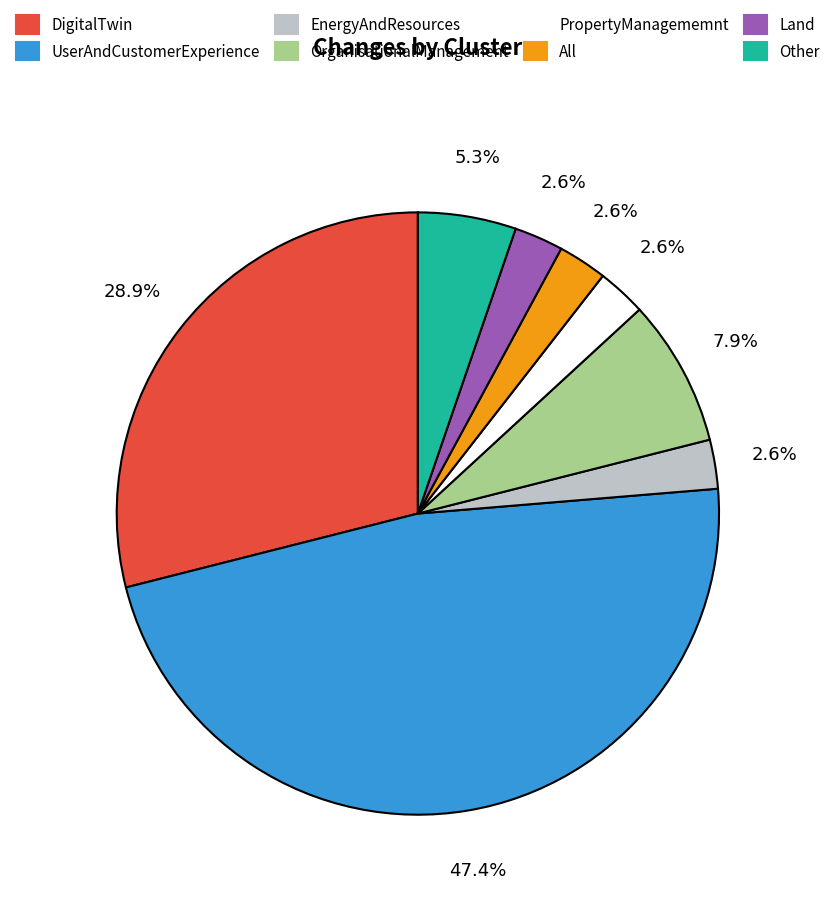

Is there any slice that represents more than half of the pie?

No